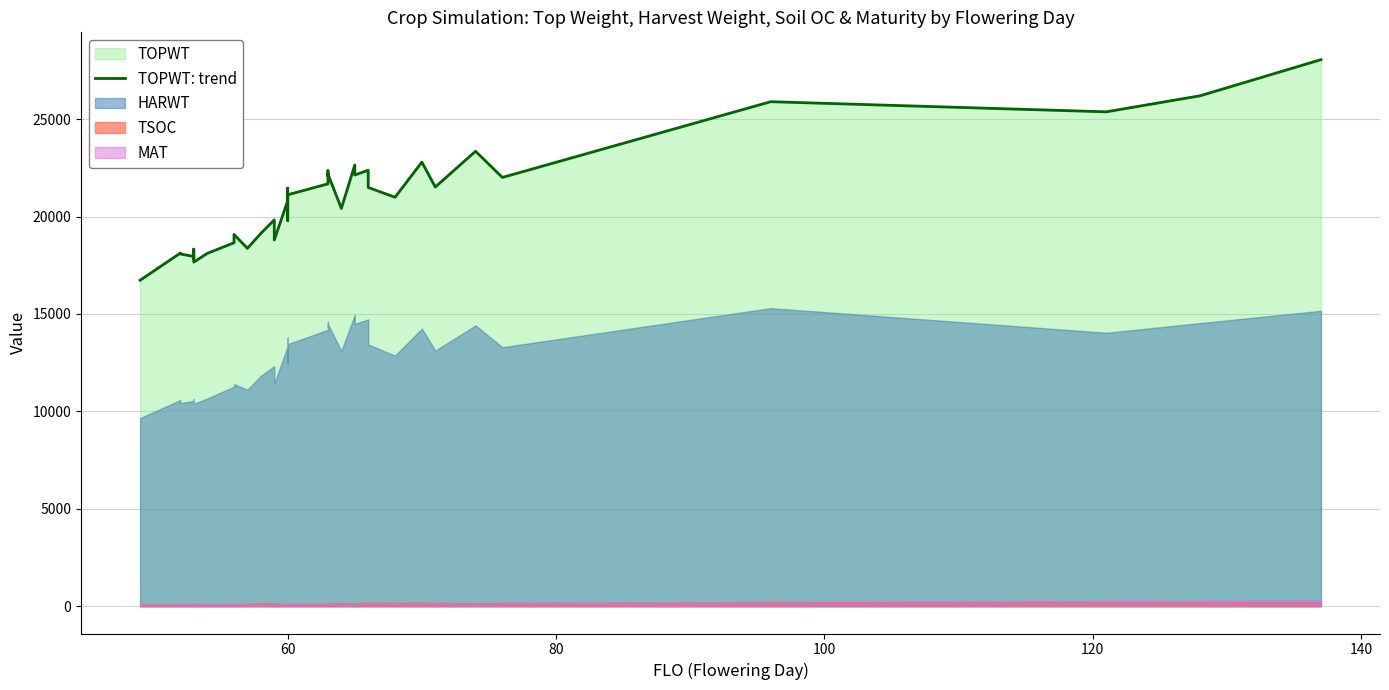

The chart shows a value of 28773 at 14. True or false?

False